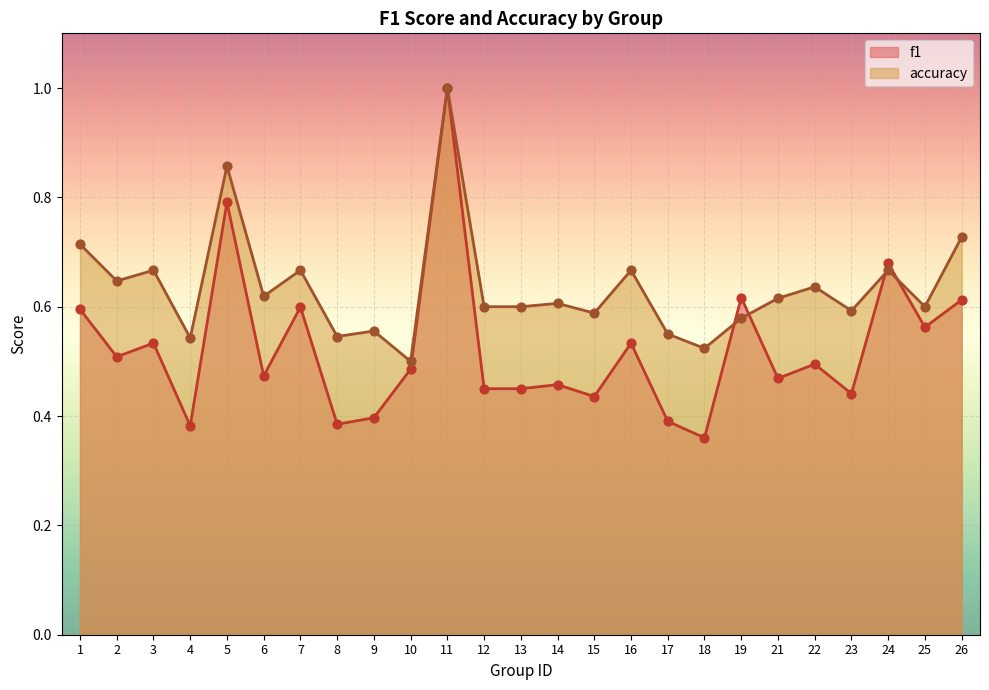

What is the total value across all series at 17?

0.9